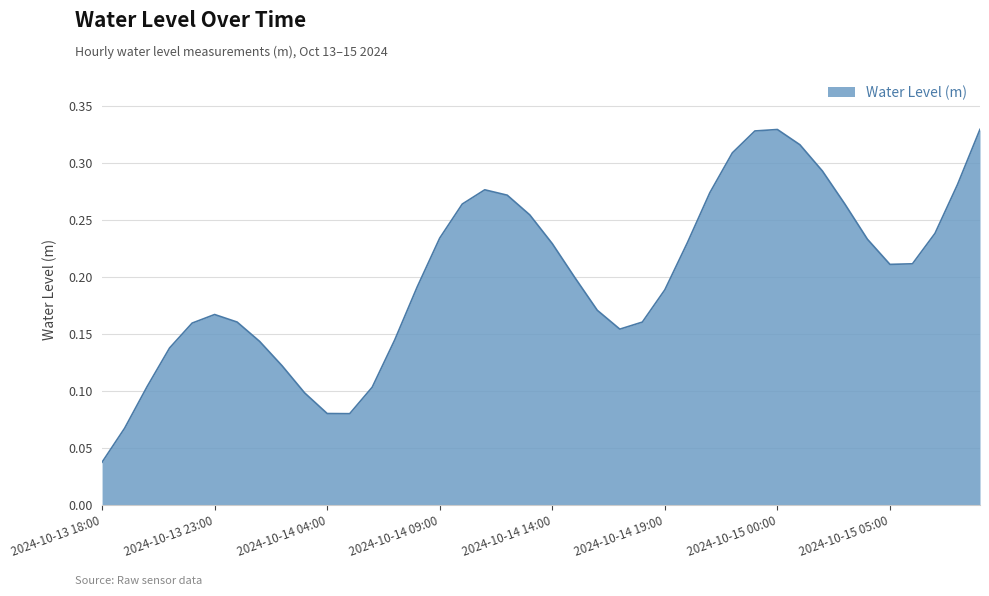

How many lines are shown in the chart?

1